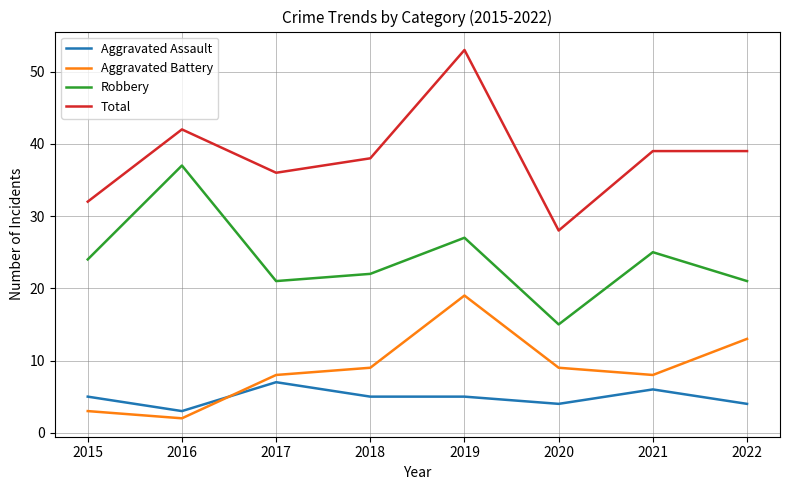

What is the sum of all Robbery values?

192